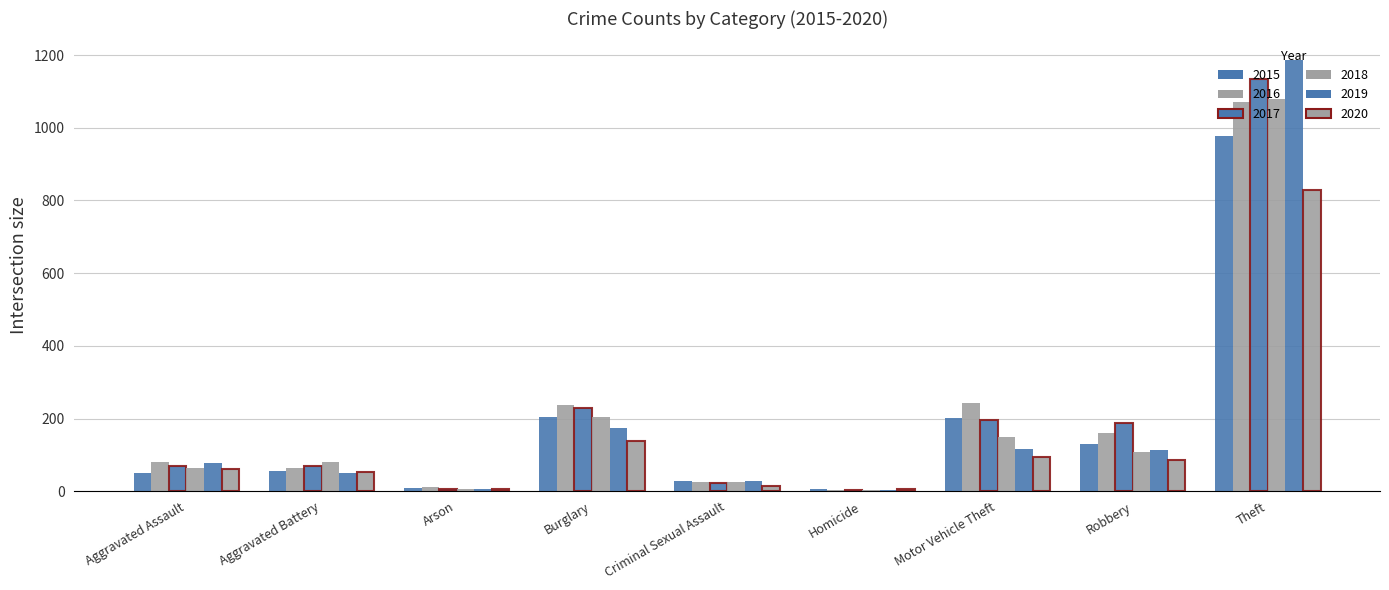

Is the value of 2018 at Arson greater than the value of 2016 at Criminal Sexual Assault?

No